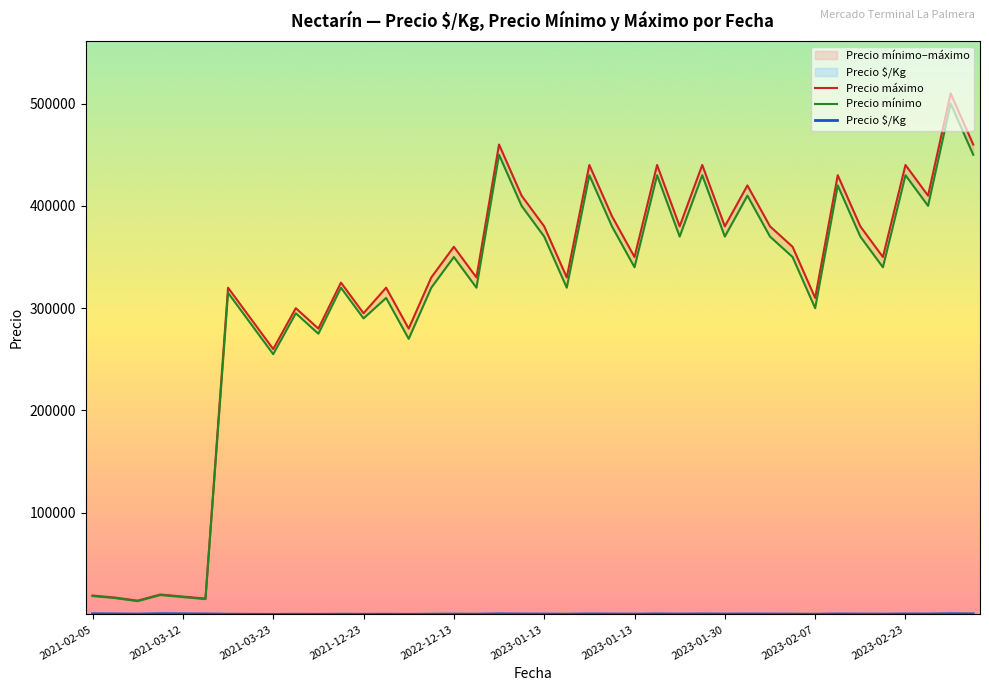

Which series has the largest total across all categories?

Precio máximo